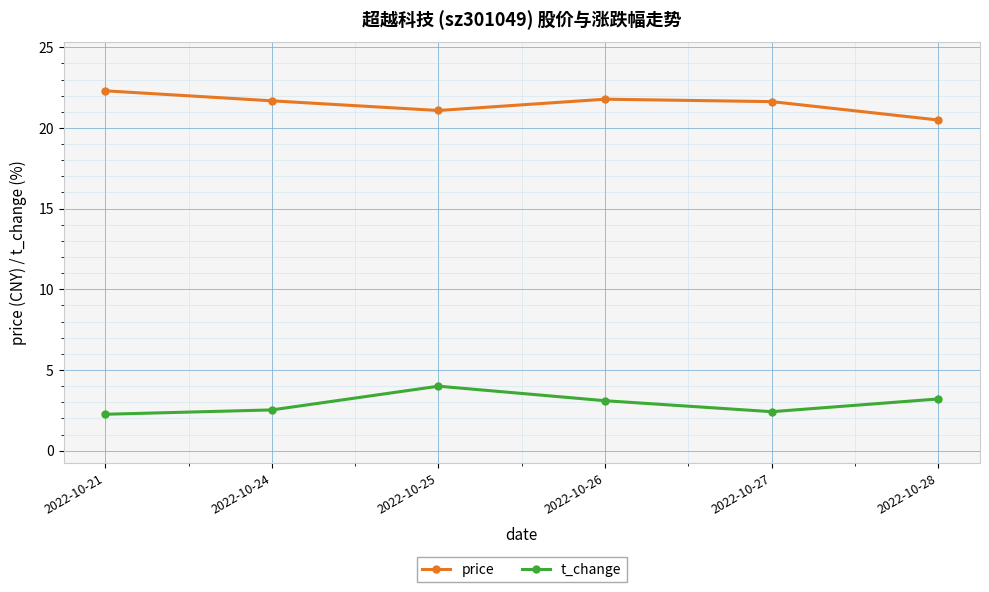

What are all the series names shown in the legend?

price, t_change